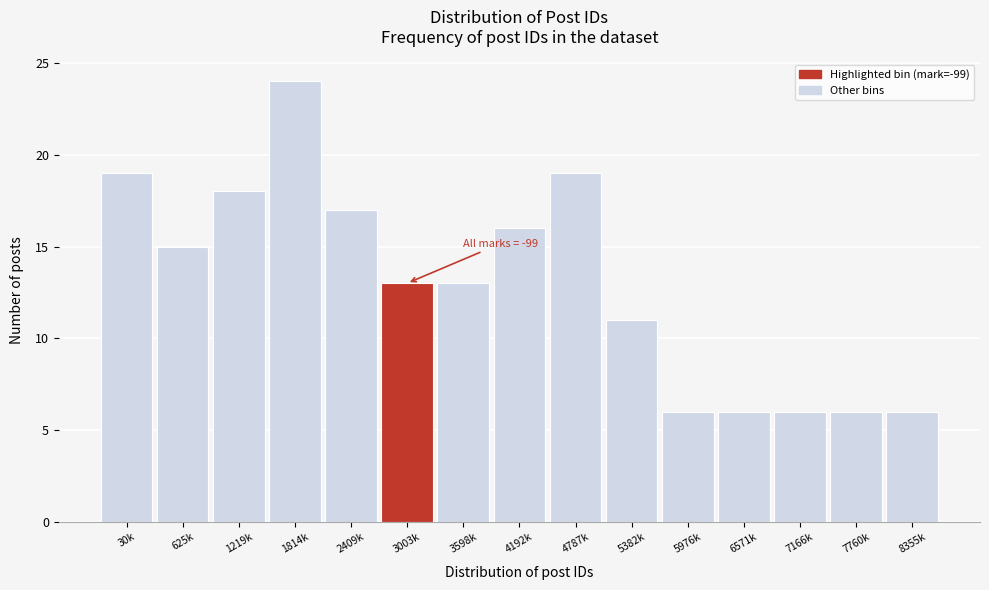

Reading right to left, transcribe all the data shown in this chart.

8355k=6	7760k=6	7166k=6	6571k=6	5976k=6	5382k=11	4787k=19	4192k=16	3598k=13	3003k=13	2409k=17	1814k=24	1219k=18	625k=15	30k=19